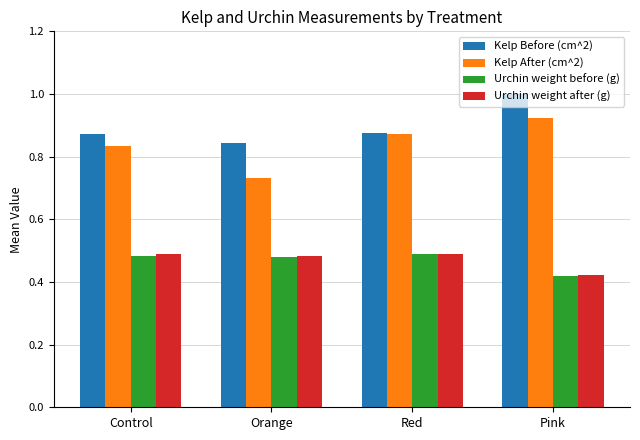

What is the maximum value for Kelp Before (cm^2)?

1.0